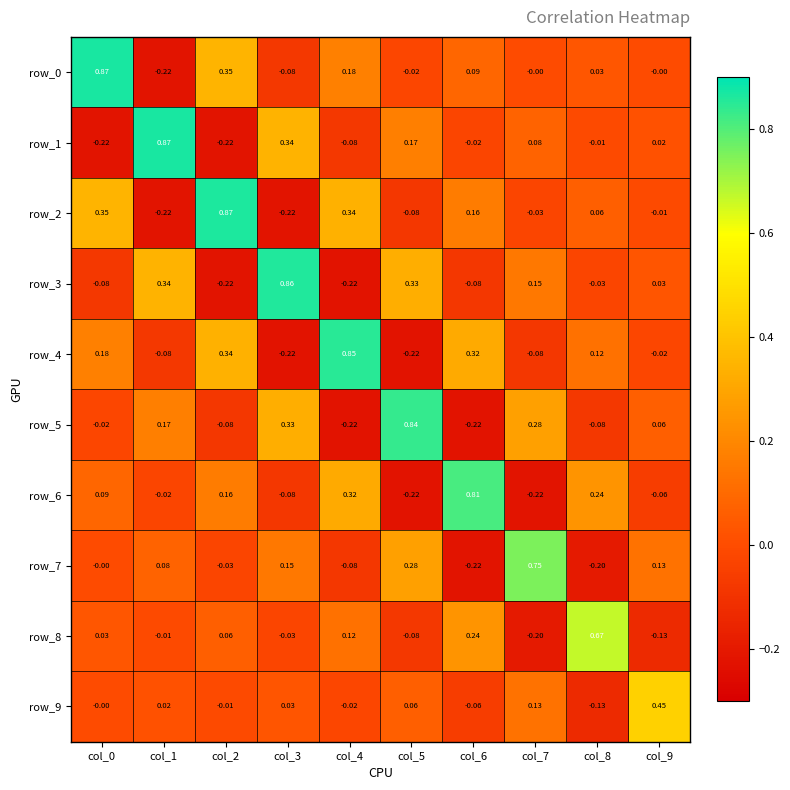

List the series in order of their peak value, lowest first.

row_9, row_8, row_7, row_6, row_5, row_4, row_3, row_2, row_1, row_0